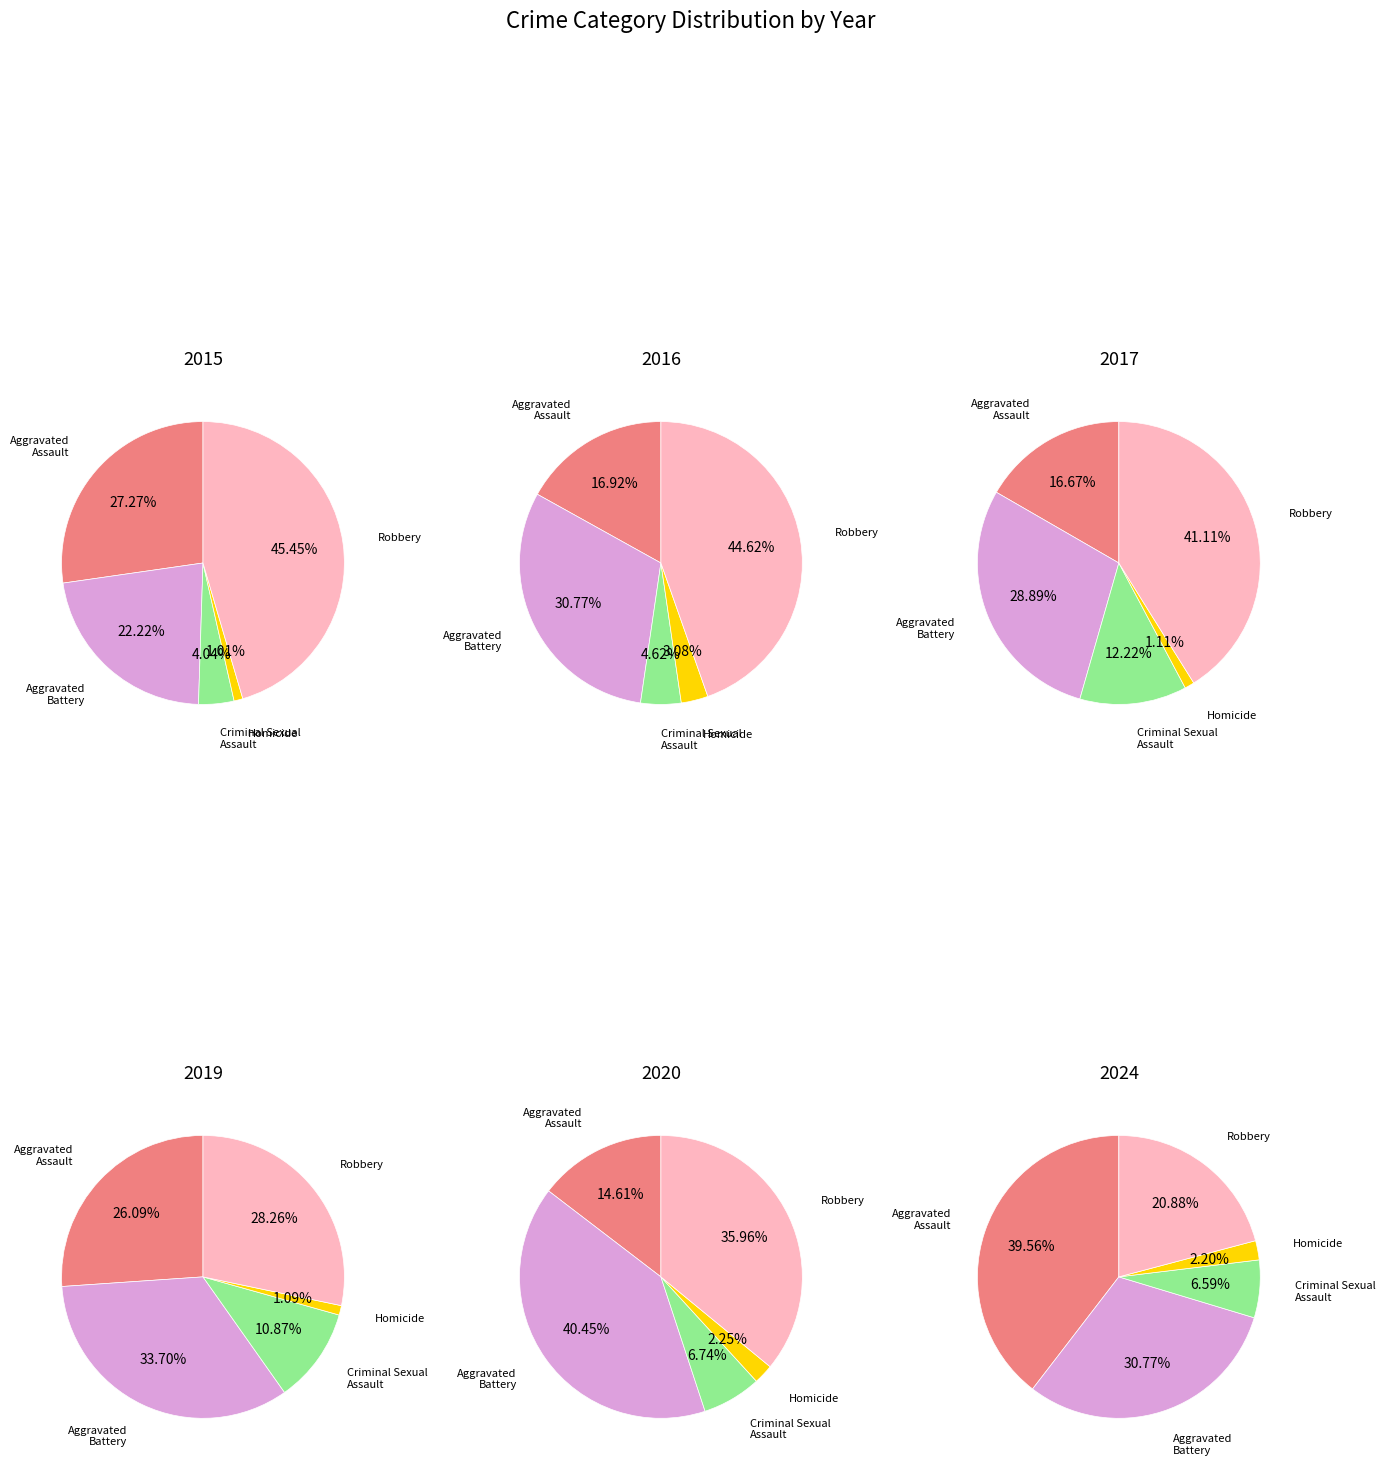

What is the ratio of the value at Homicide to the value at Aggravated Assault?

0.1